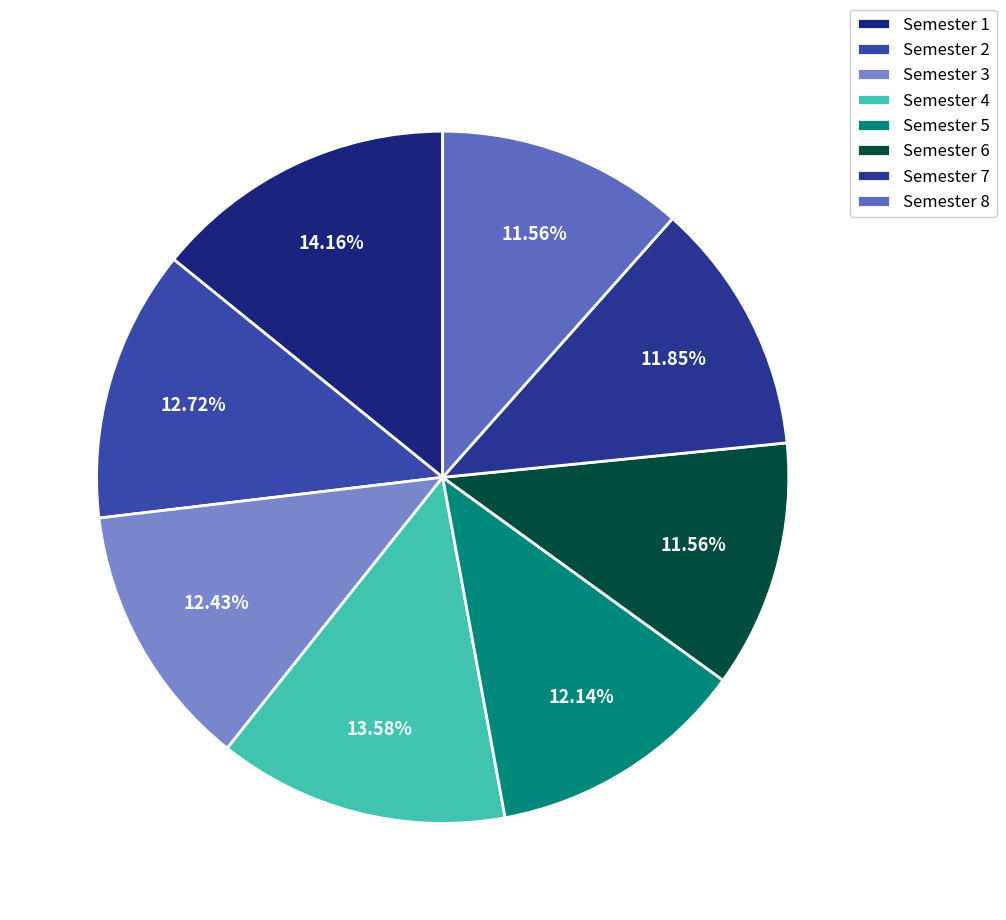

To the nearest percent, what is the combined percentage of Semester 4 and Semester 7?

25%